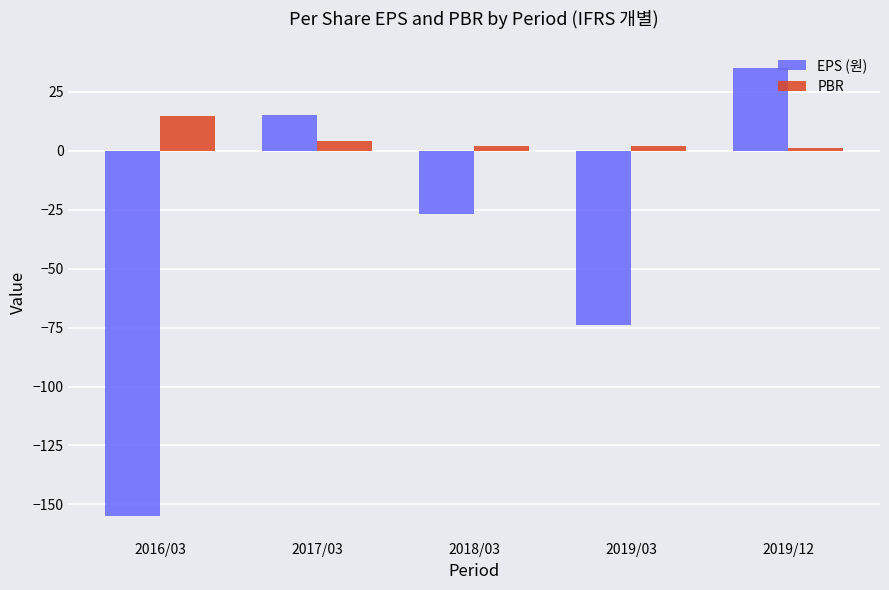

List the series in order of their peak value, lowest first.

PBR, EPS (원)